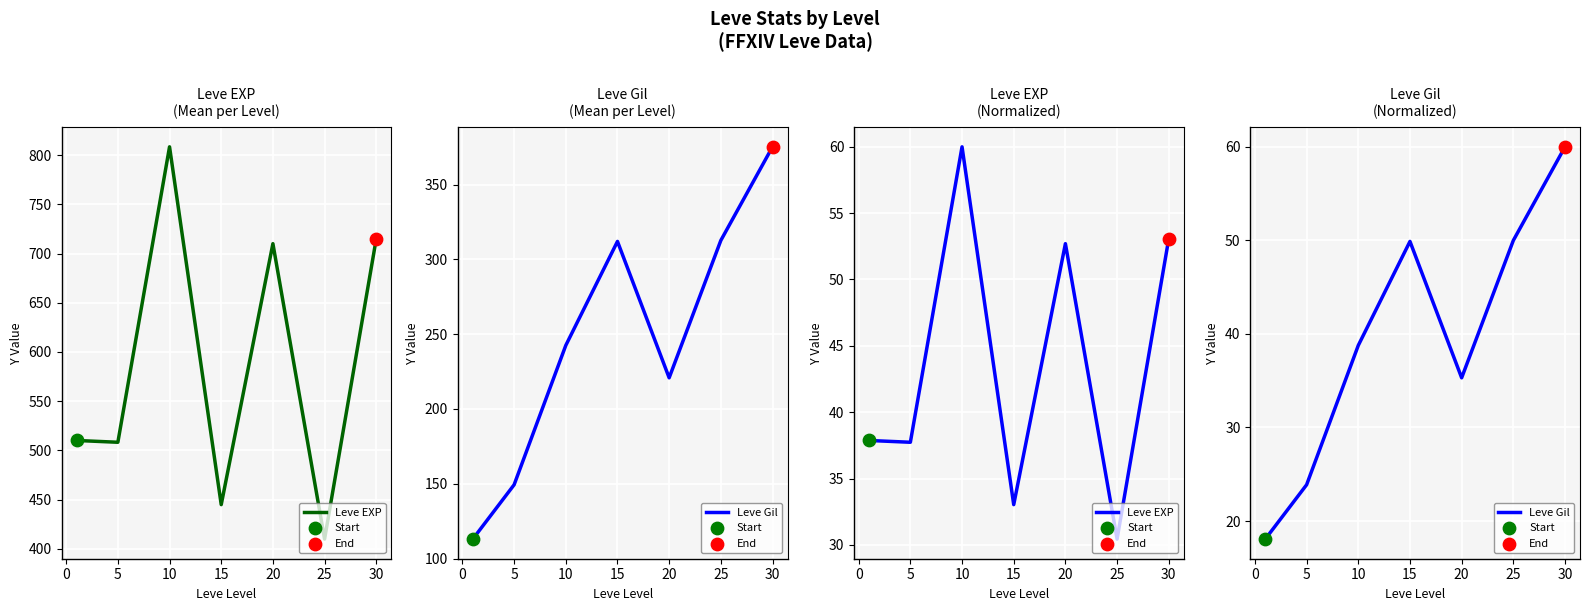

Which series contains the lowest Y value?

Leve Gil